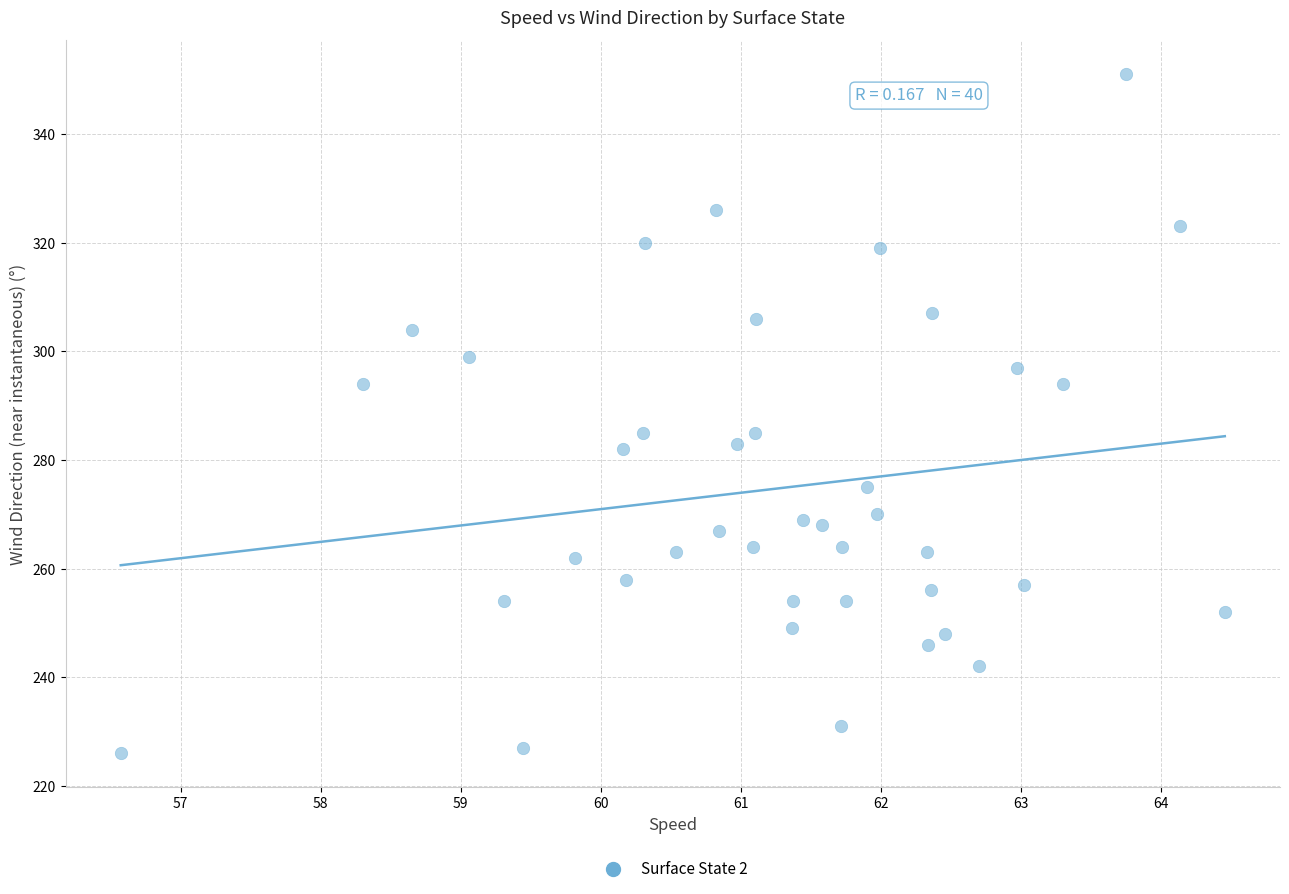

What is the range of Y values (max minus min)?

125